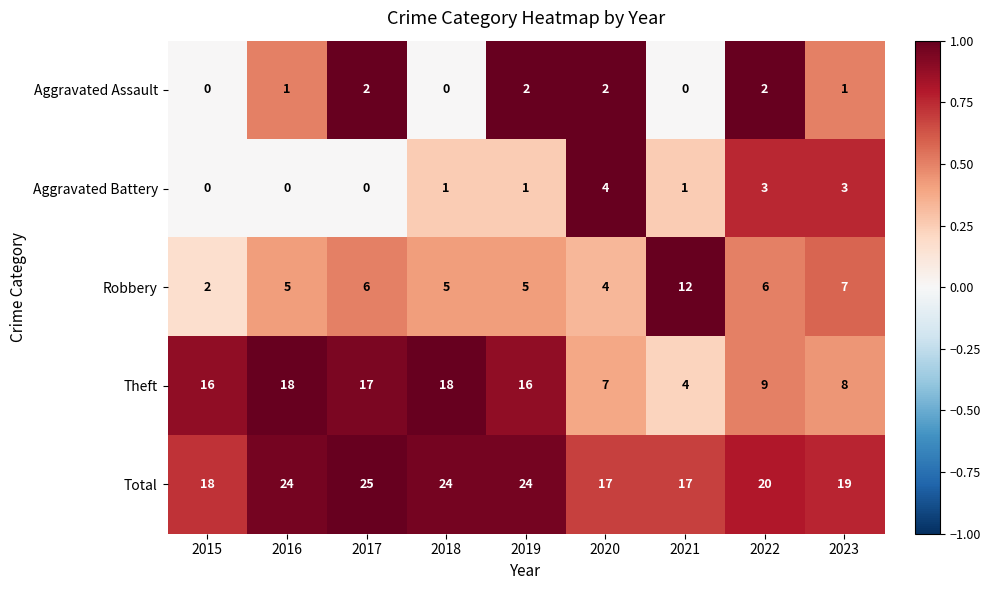

Which series has the largest total across all categories?

Total